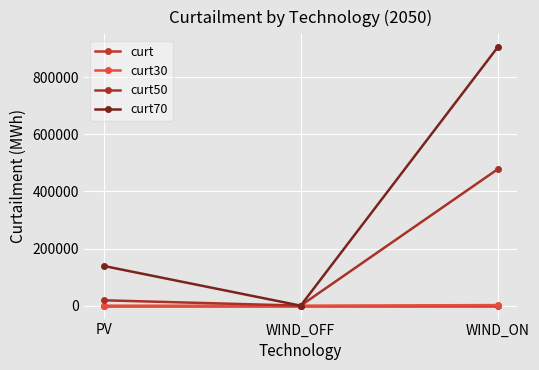

What is the label of the 2nd point from the left?

WIND_OFF